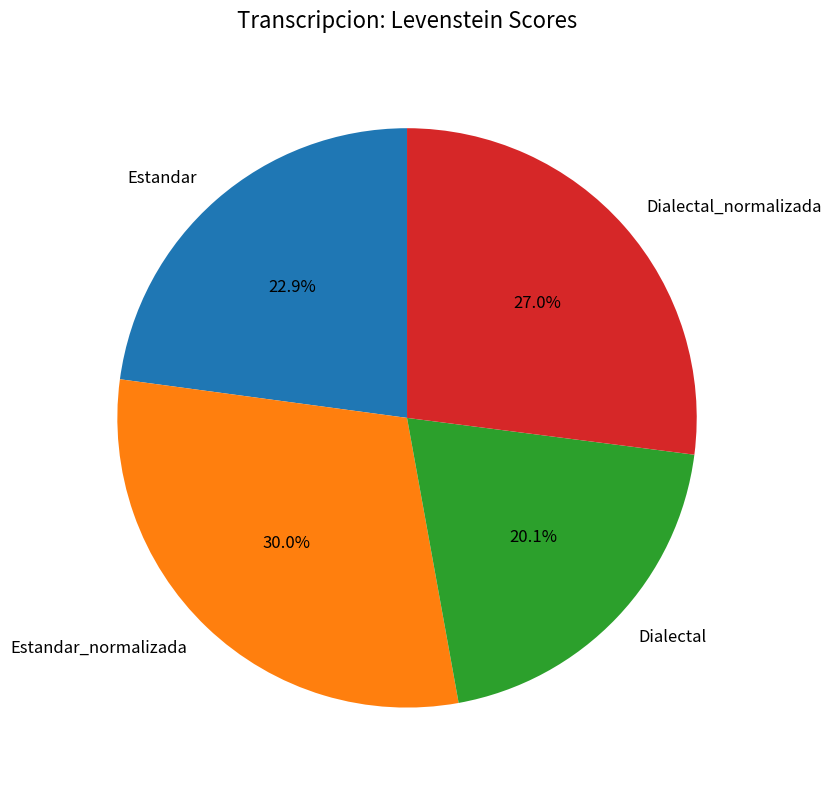

How many slices are in this pie chart?

4